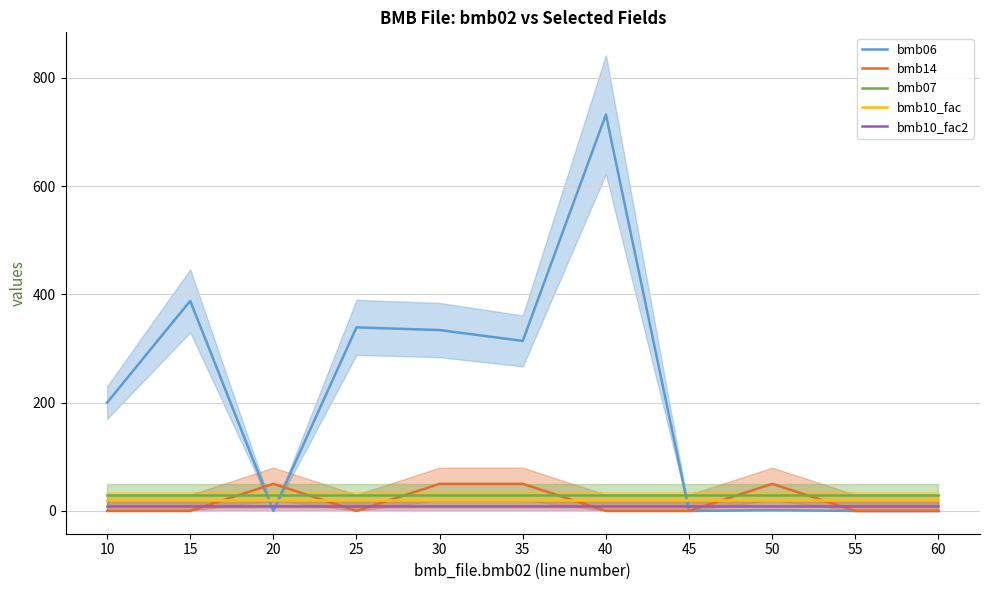

What are all the series names shown in the legend?

bmb06, bmb14, bmb07, bmb10_fac, bmb10_fac2